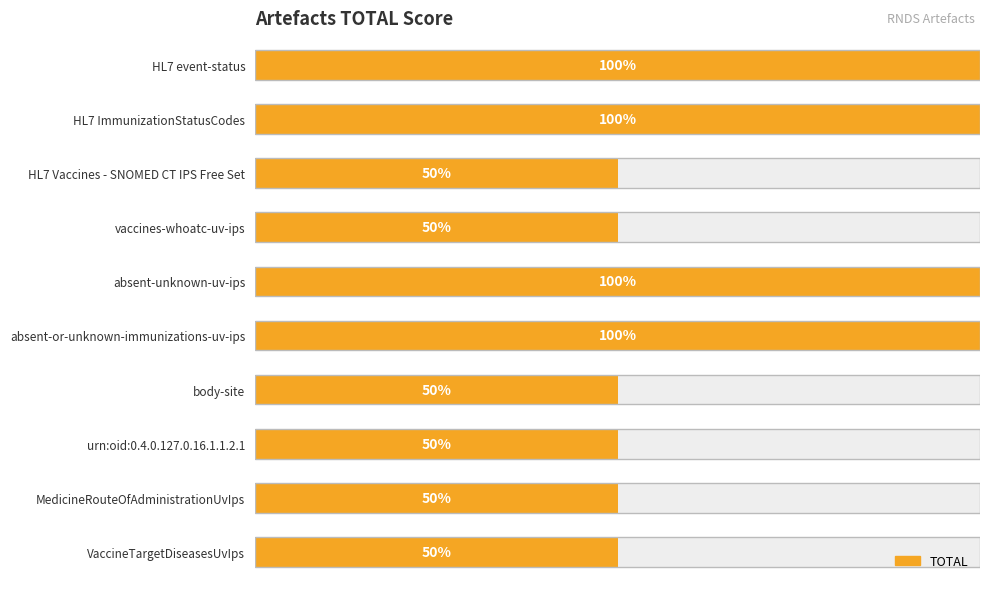

What is the maximum value shown in the chart?

1.0